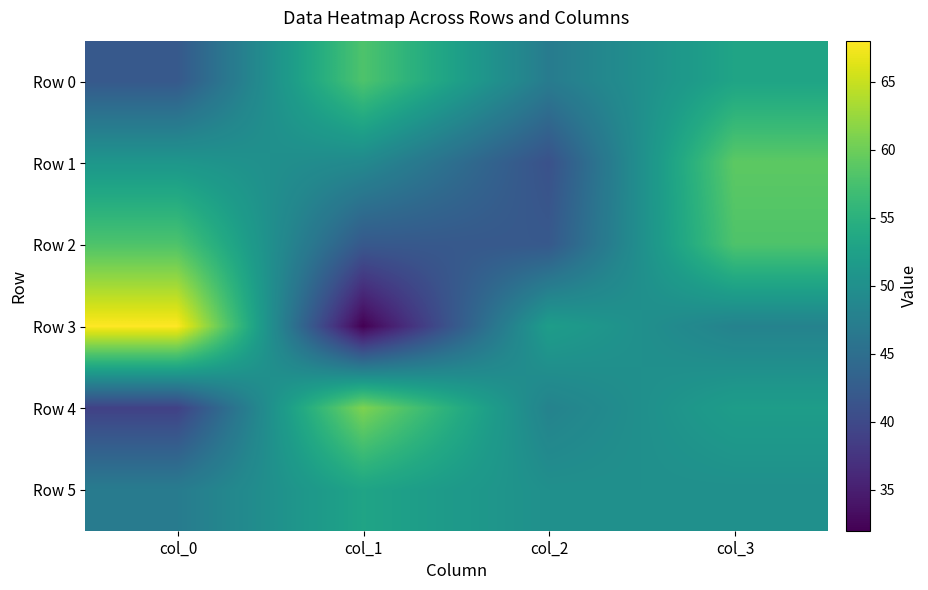

What is the total value across all series at col_1?

295